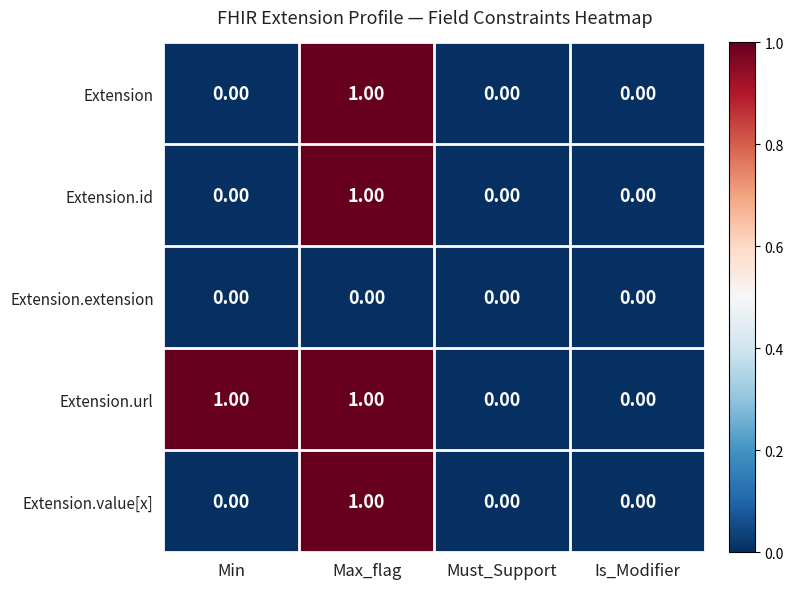

How many data points does each series have?

4